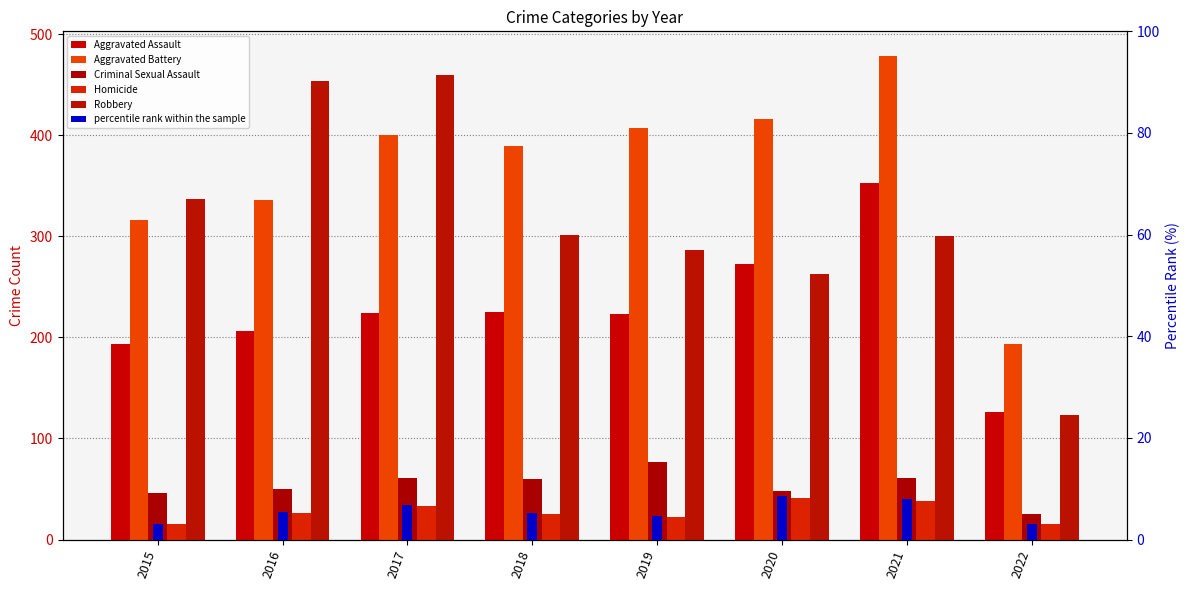

Which has a higher value, 2019 or 2021?

2021